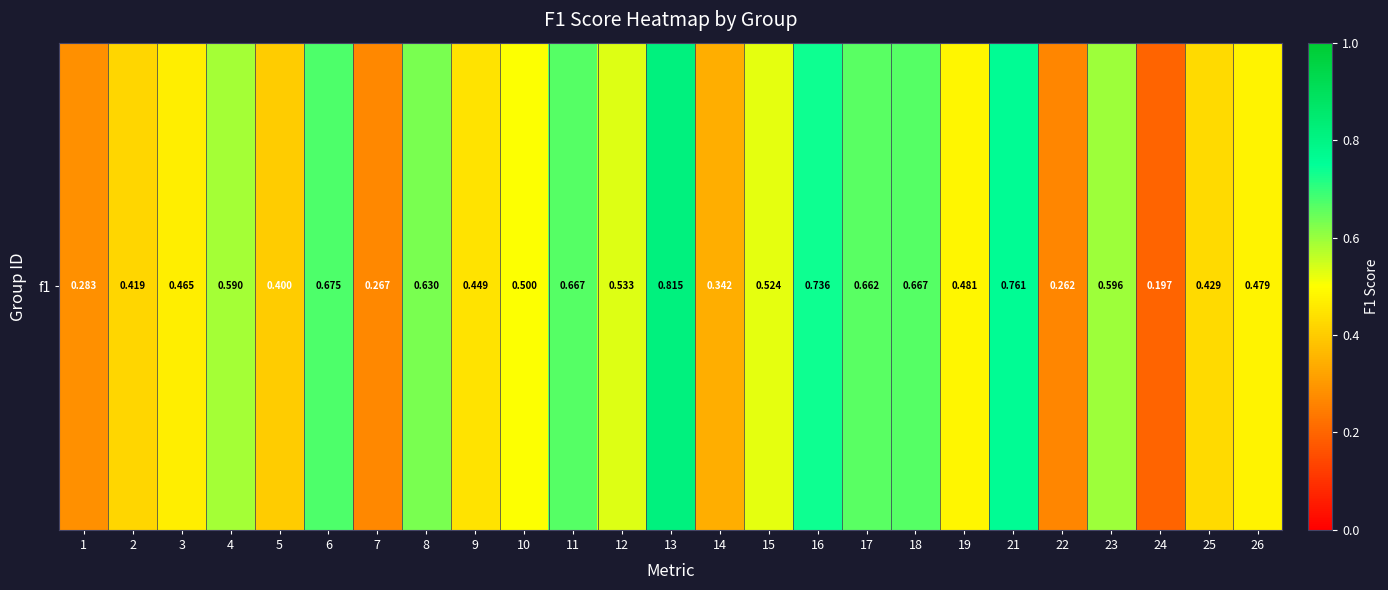

True or false: the data shows 0.6 at 8.

True